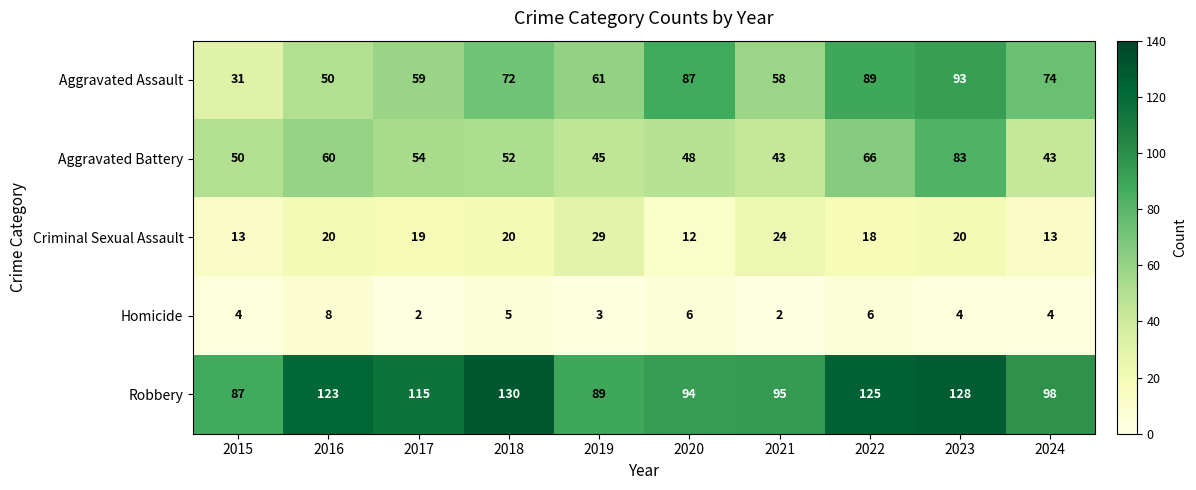

At how many categories does at least one series exceed 62?

10